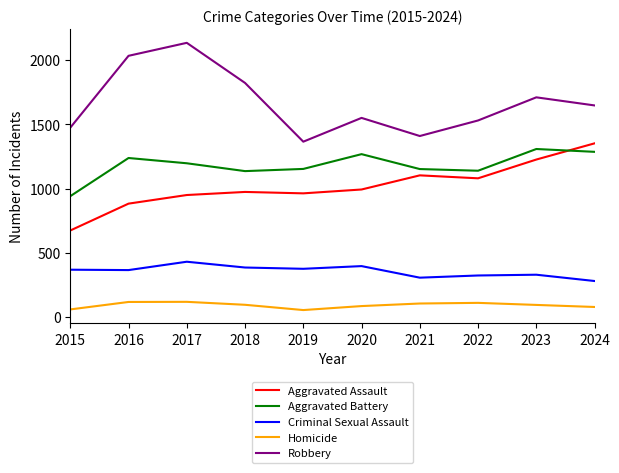

True or false: Aggravated Battery and Homicide cross at least once.

False